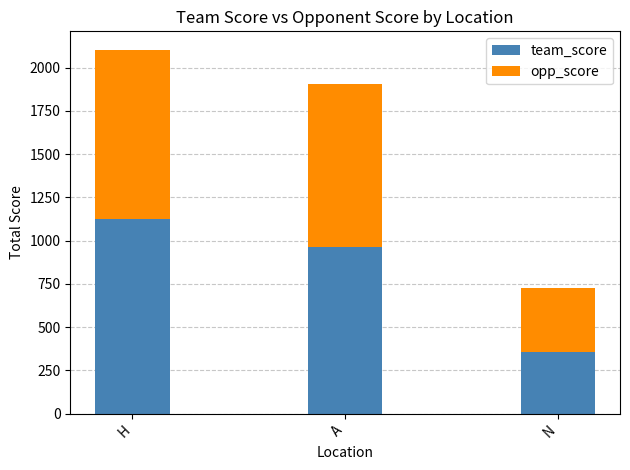

Is it true that team_score equals 1366 at A?

False